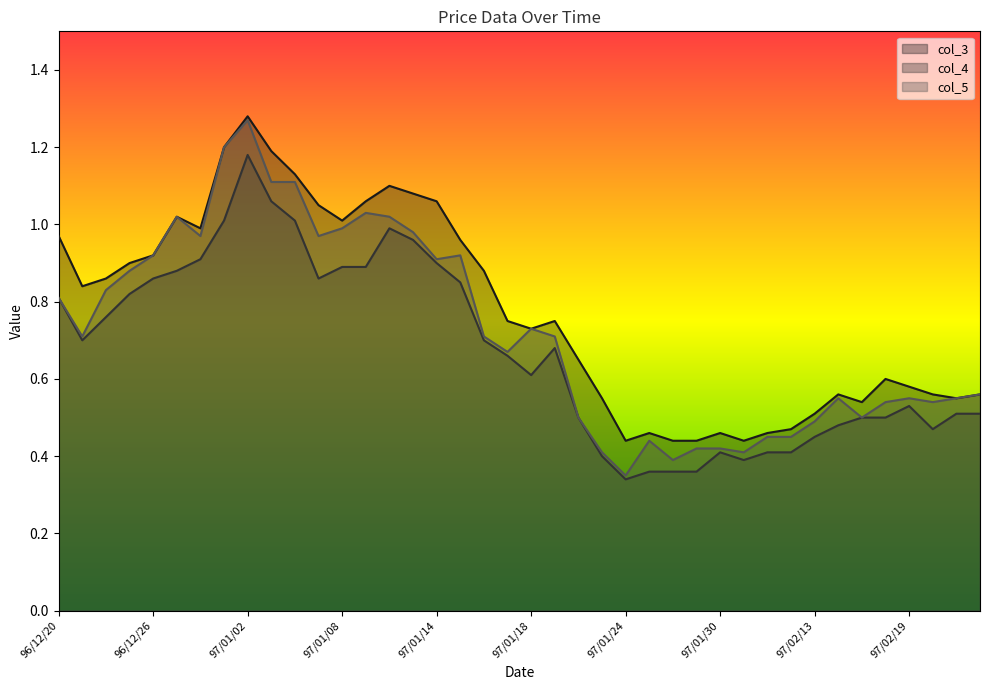

True or false: col_3 has more than 0 interior local peaks.

True